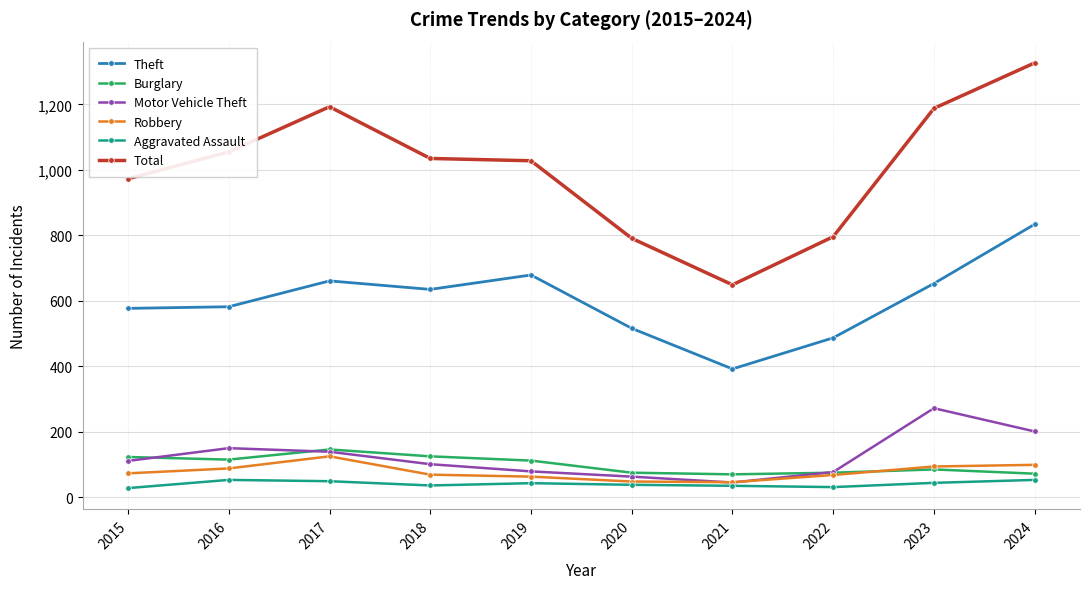

How many interior local peaks does the Motor Vehicle Theft series have?

2